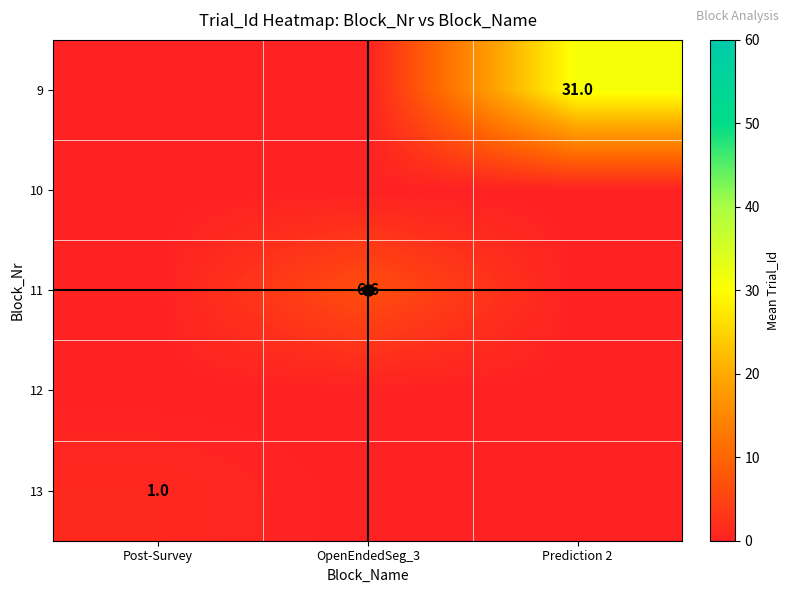

At which category is the sum across all series the highest?

Prediction 2